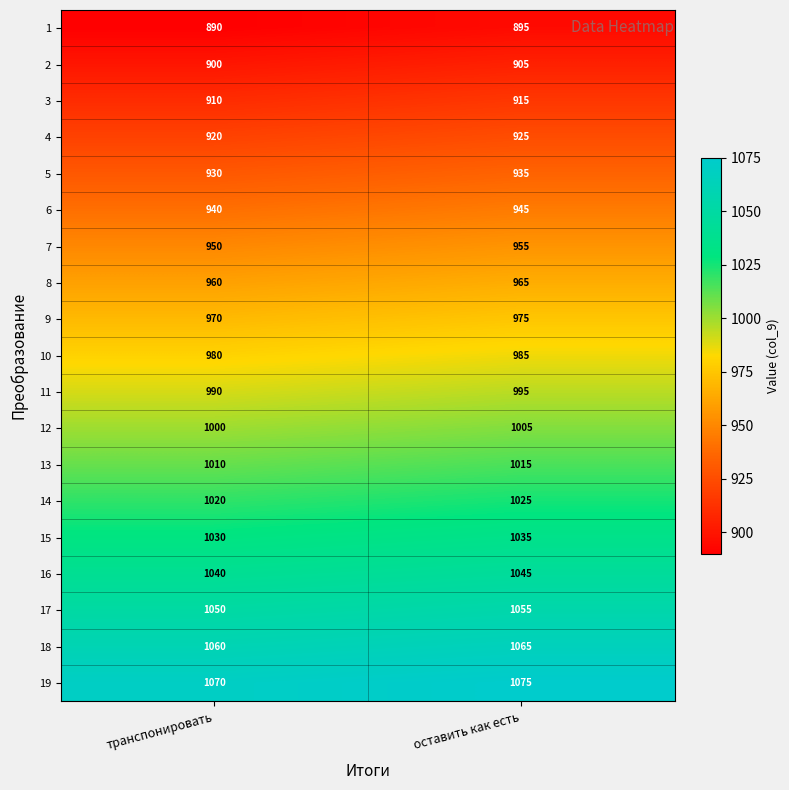

How many series are shown in this chart?

19